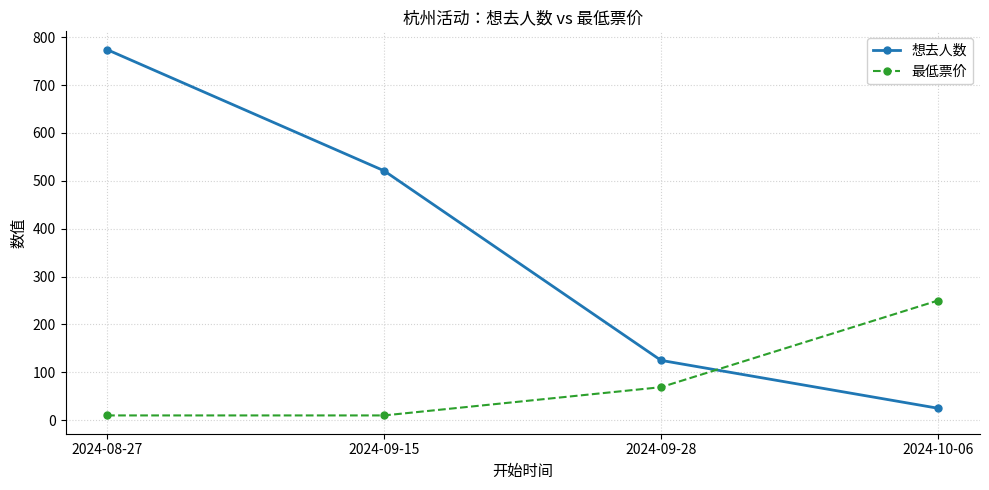

Between 2024-09-28 and 2024-10-06, which series saw the biggest shift?

最低票价